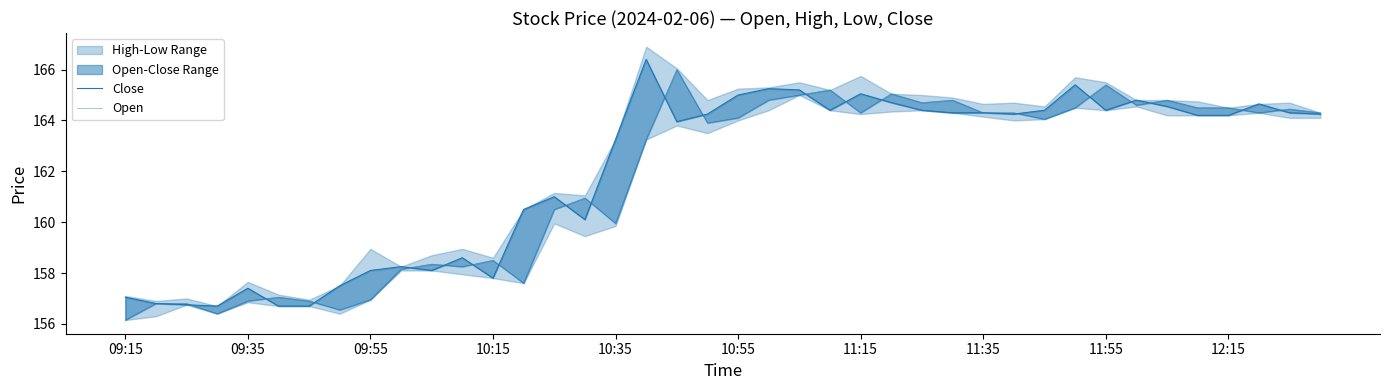

Reading left to right, what are all the values shown in this chart?

Close: 157.1	156.8	156.8	156.7	157.4	156.7	156.7	157.5	158.1	158.2	158.1	158.6	157.8	160.5	161.0	160.1	163.2	166.4	163.9	164.2	165.0	165.2	165.2	164.4	165.1	164.7	164.4	164.3	164.3	164.2	164.4	165.4	164.4	164.8	164.6	164.2	164.2	164.7	164.3	164.2
Open: 156.2	156.8	156.8	156.4	156.9	157.1	156.9	156.6	156.9	158.2	158.3	158.2	158.5	157.6	160.5	160.9	159.9	163.2	166.0	163.9	164.1	164.8	165.0	165.2	164.3	165.1	164.7	164.8	164.3	164.3	164.1	164.5	165.4	164.6	164.8	164.5	164.5	164.3	164.4	164.3